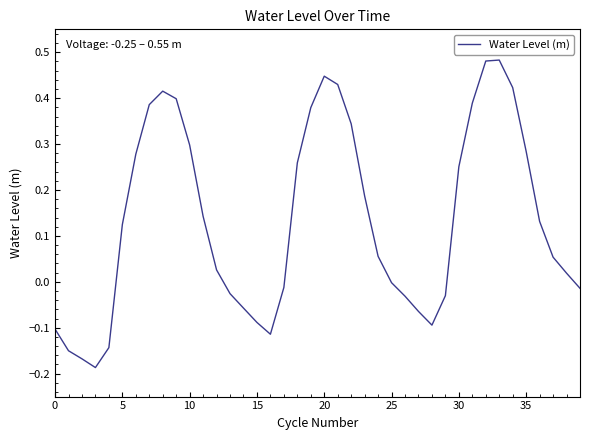

What is the difference between the maximum and minimum values?

0.7